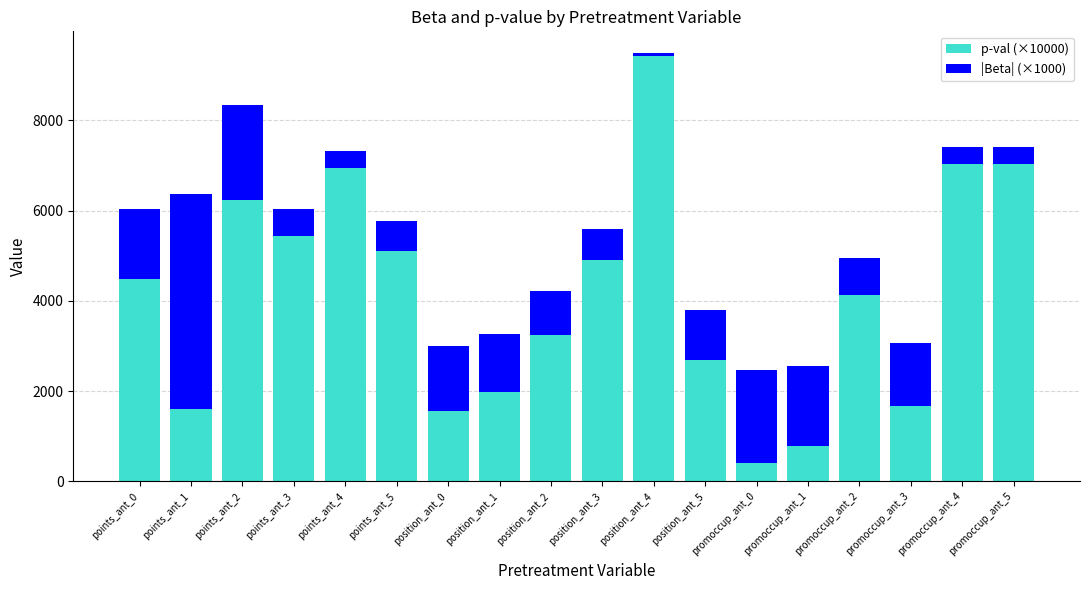

How many values in the p-val (×10000) series are below 4490?

9